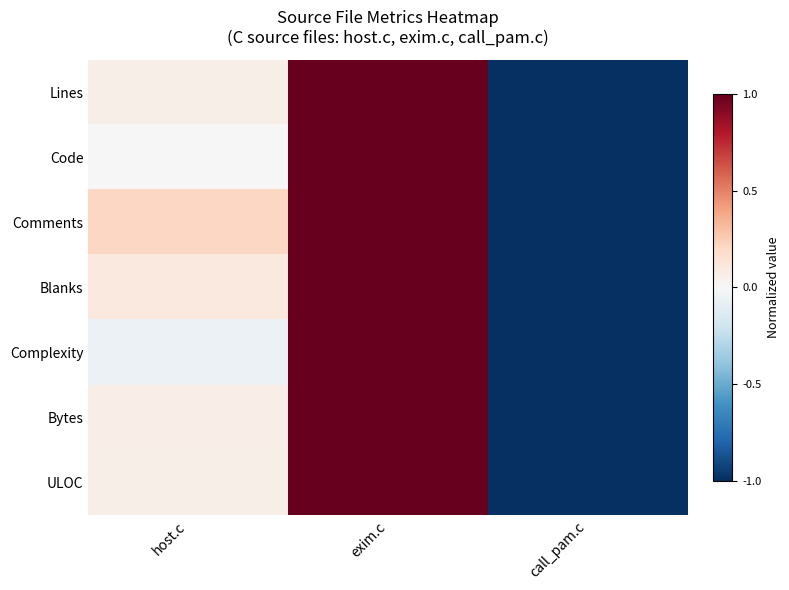

List the series in order of their peak value, lowest first.

Lines, Code, Comments, Blanks, Complexity, Bytes, ULOC